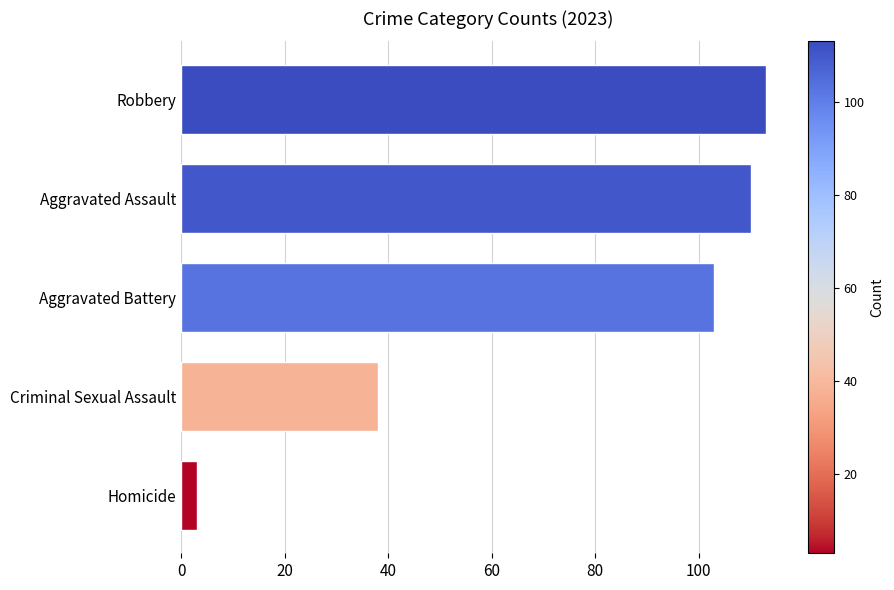

What is the average value?

73